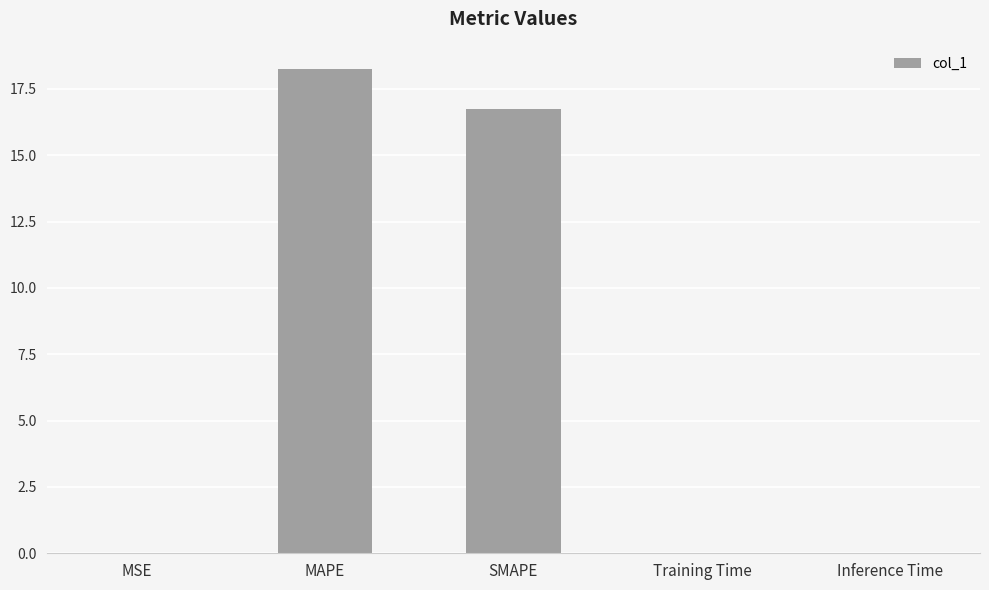

At which category does the chart reach its peak across all series?

MAPE